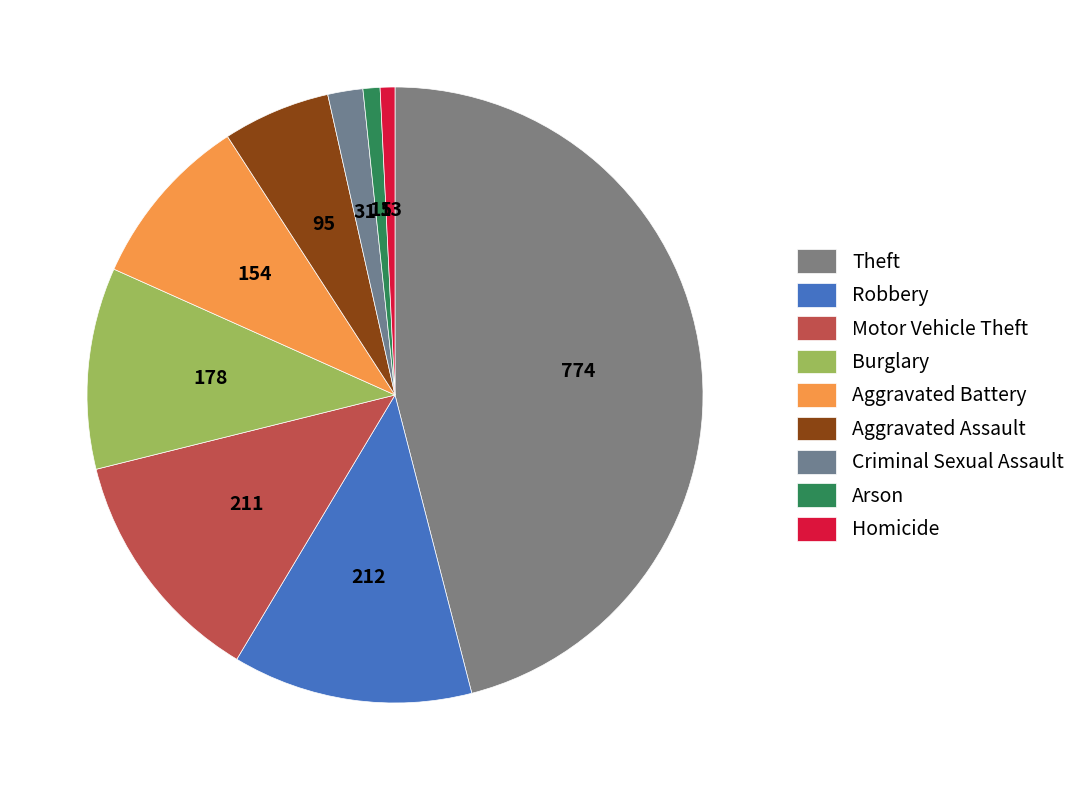

Is it true that Burglary is 11% of the pie?

True